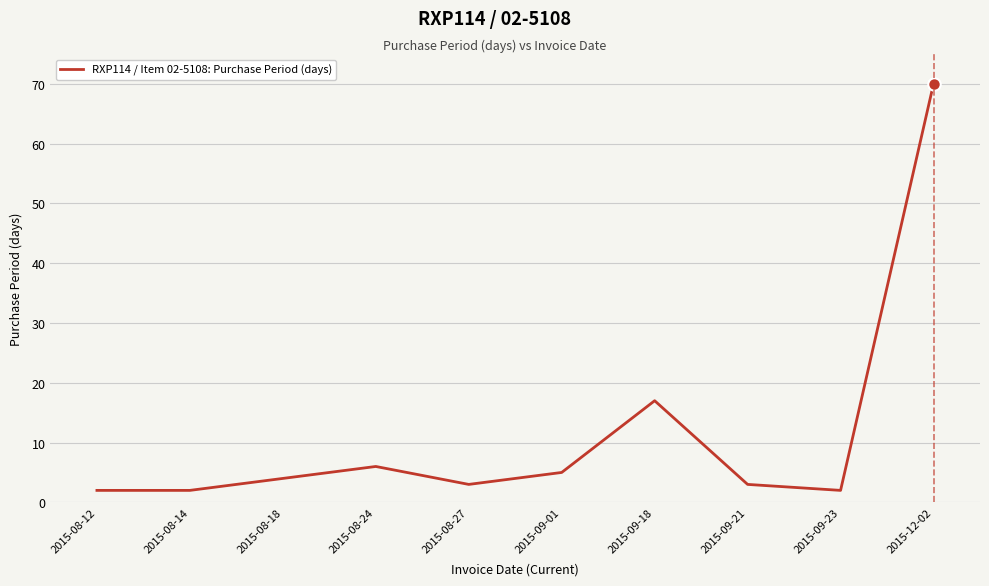

What is the difference between the maximum and minimum values?

68